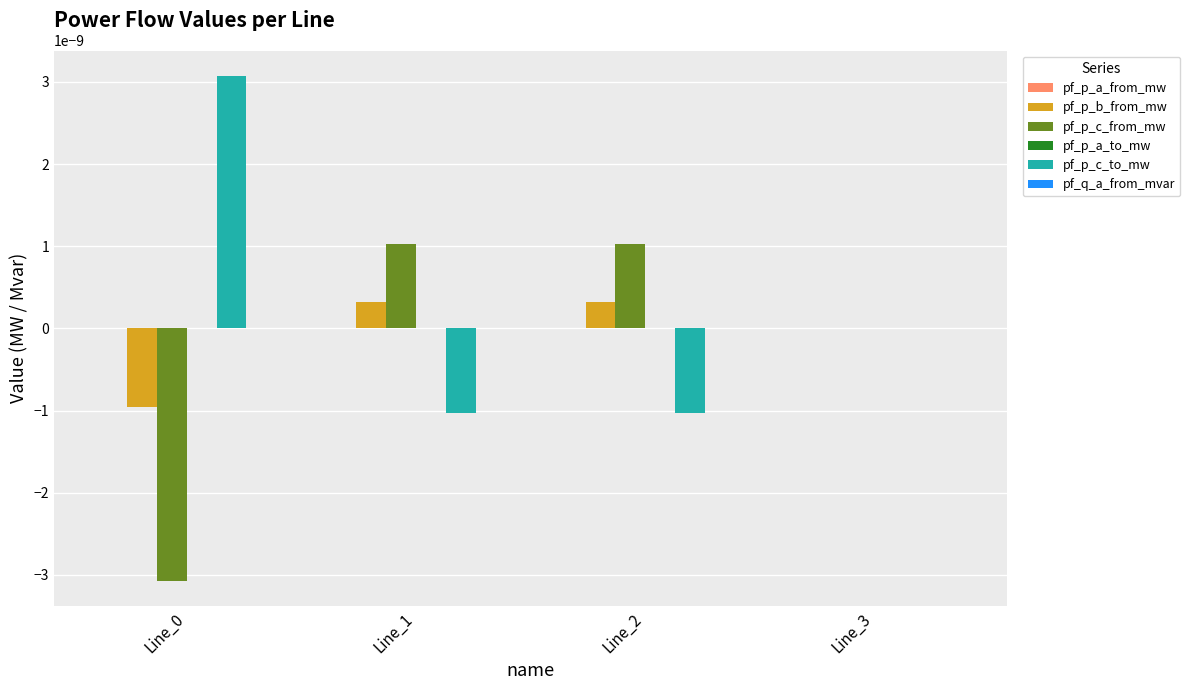

The pf_p_c_from_mw series shows 0.0 at Line_2. True or false?

True